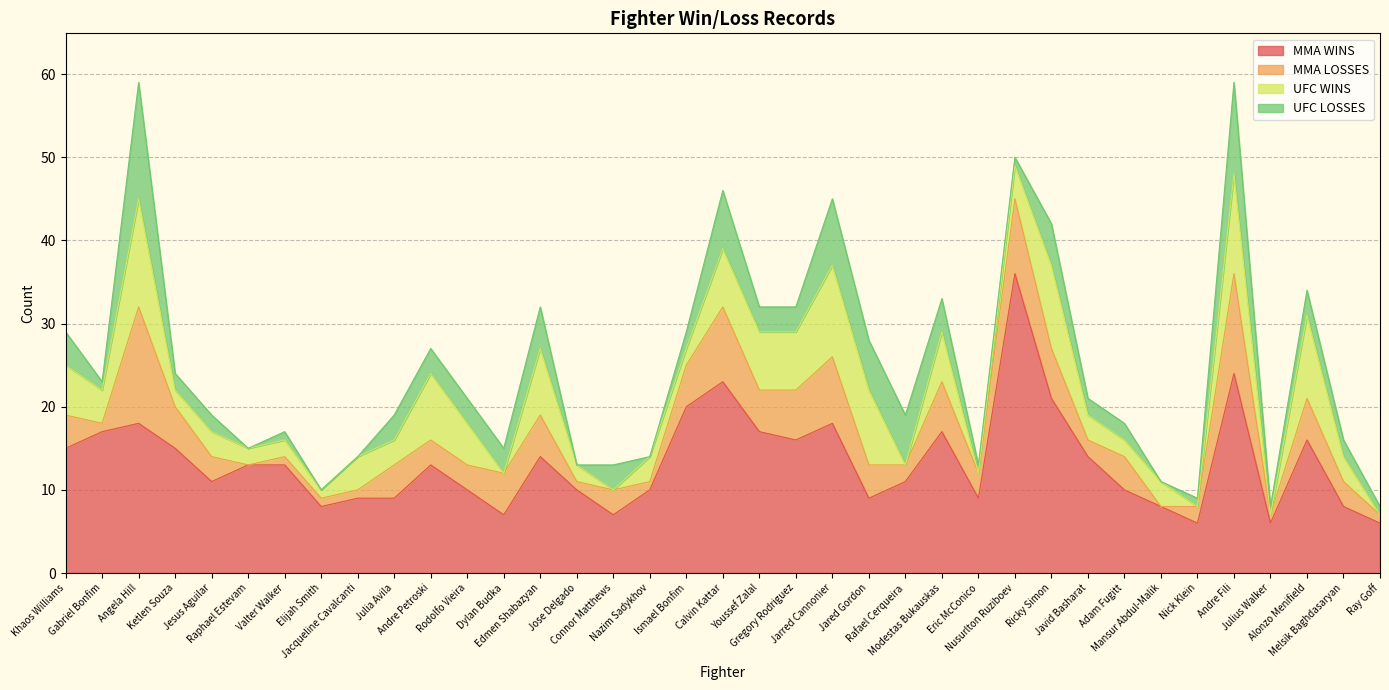

What is the maximum value for UFC WINS?

13